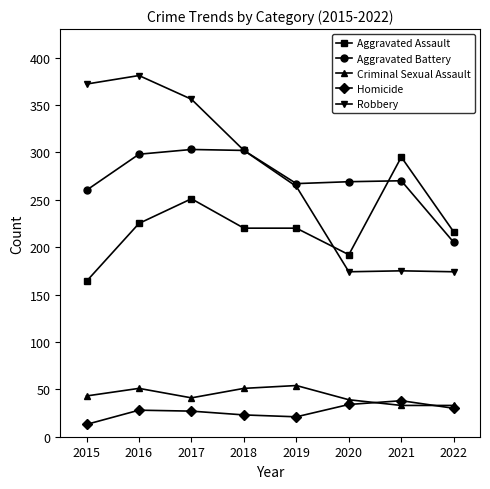

True or false: Homicide and Robbery cross at least once.

False